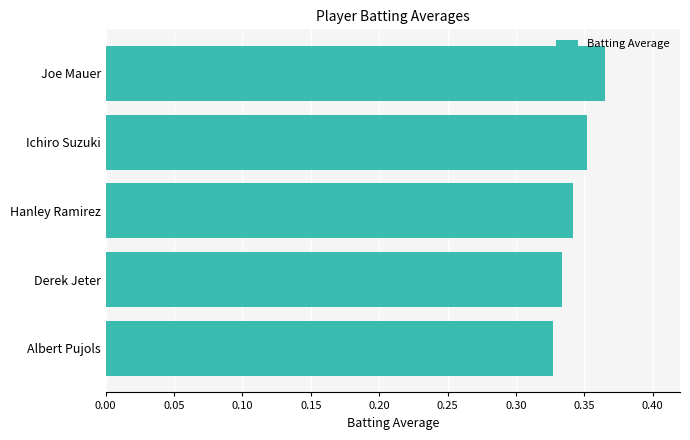

What is the label of the 2nd bar from the bottom?

Derek Jeter